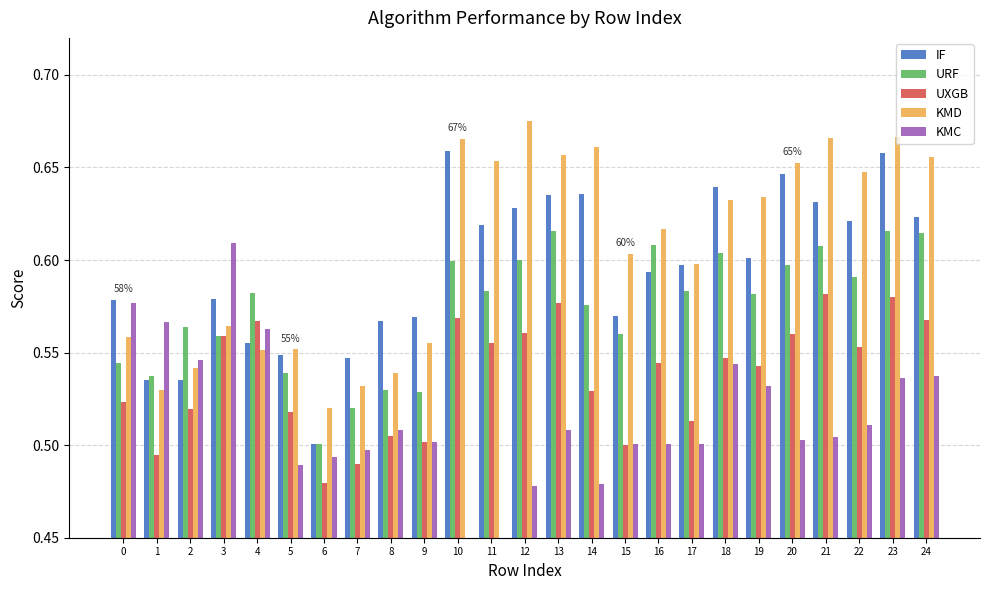

At 4, list the series in order from largest to smallest.

URF, UXGB, KMC, IF, KMD